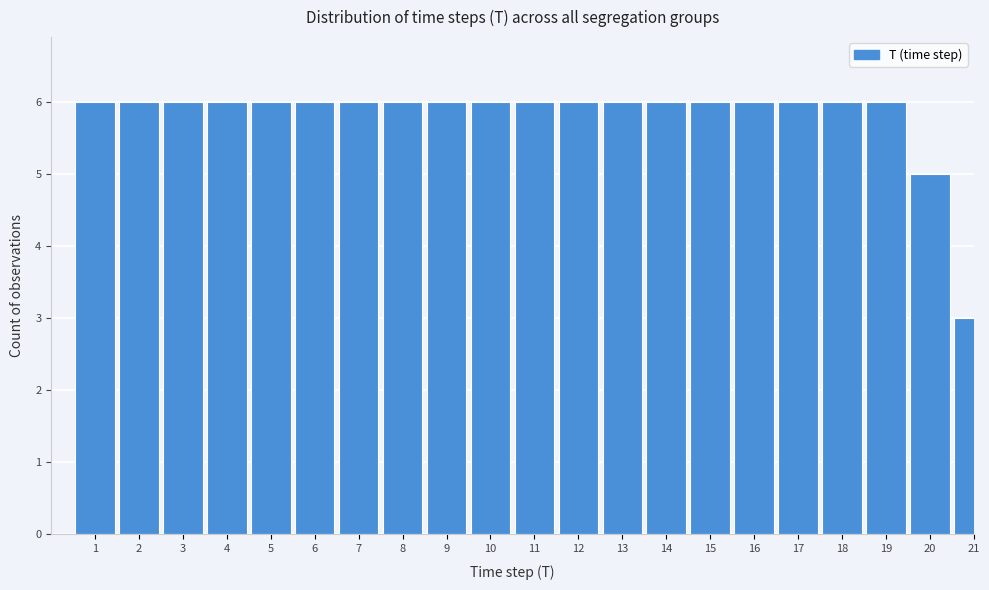

Reading left to right, list all the values displayed in this chart.

1=6	2=6	3=6	4=6	5=6	6=6	7=6	8=6	9=6	10=6	11=6	12=6	13=6	14=6	15=6	16=6	17=6	18=6	19=6	20=5	21=3